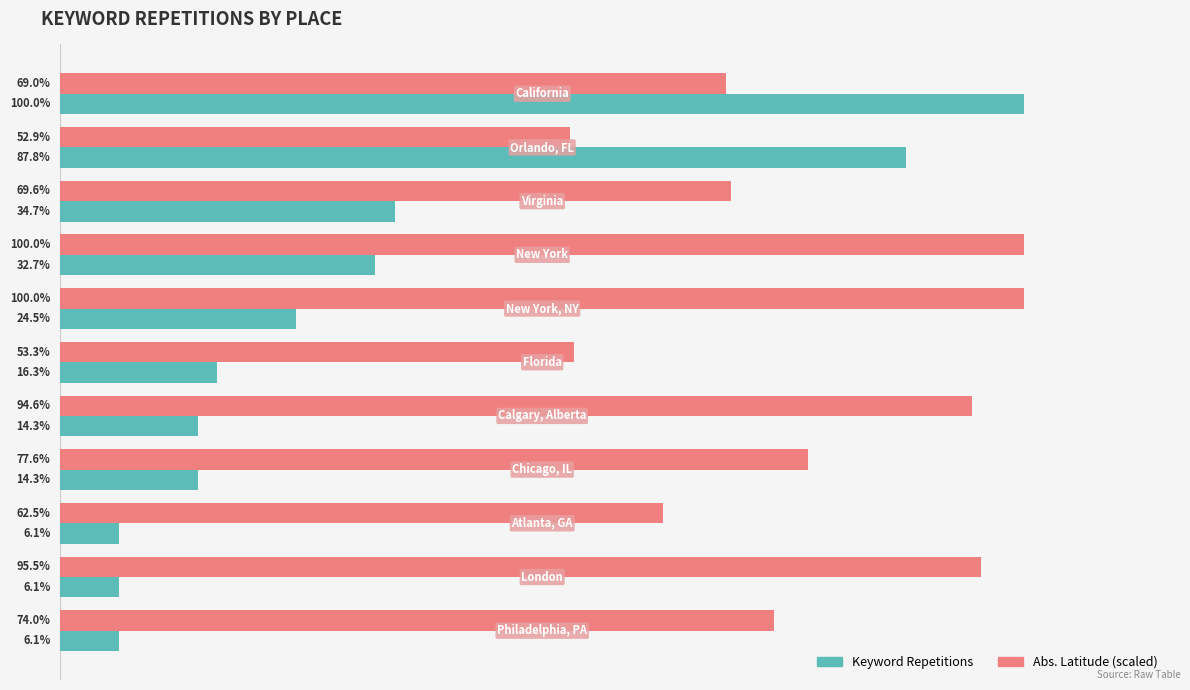

Which series has the largest total across all categories?

Abs. Latitude (scaled)